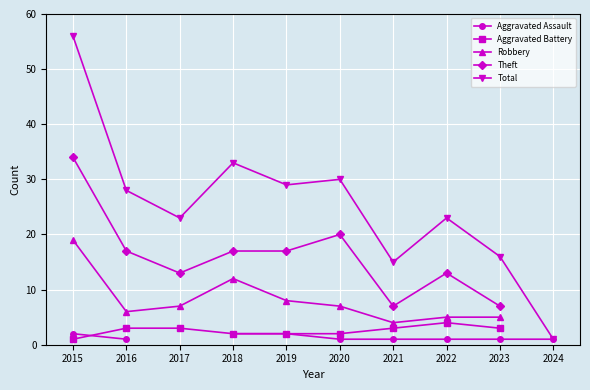

Which label corresponds to the smallest value in the chart?

2016